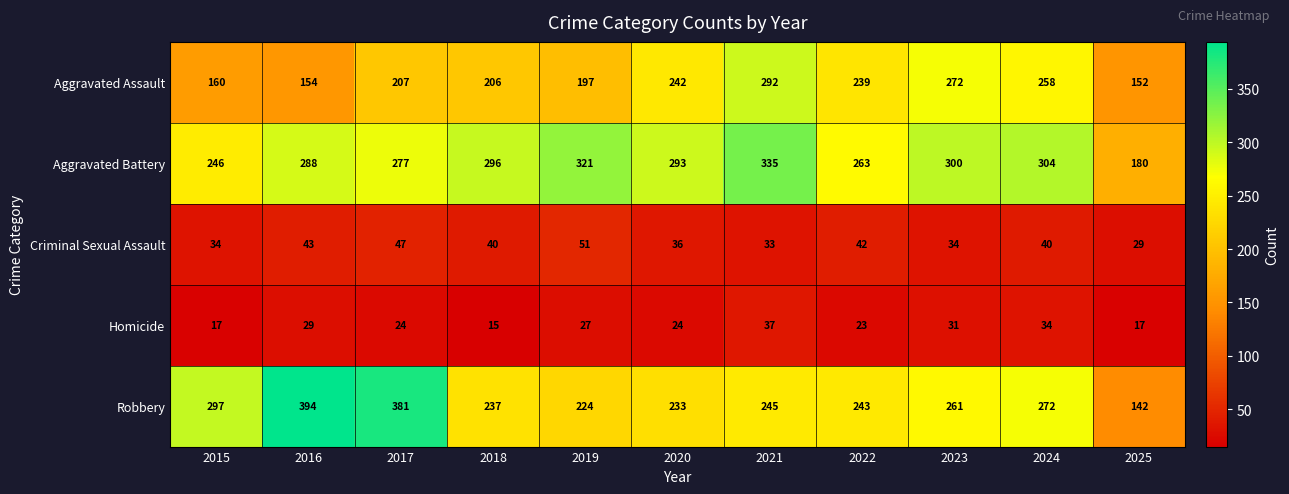

List the series in order of their peak value, highest first.

Robbery, Aggravated Battery, Aggravated Assault, Criminal Sexual Assault, Homicide